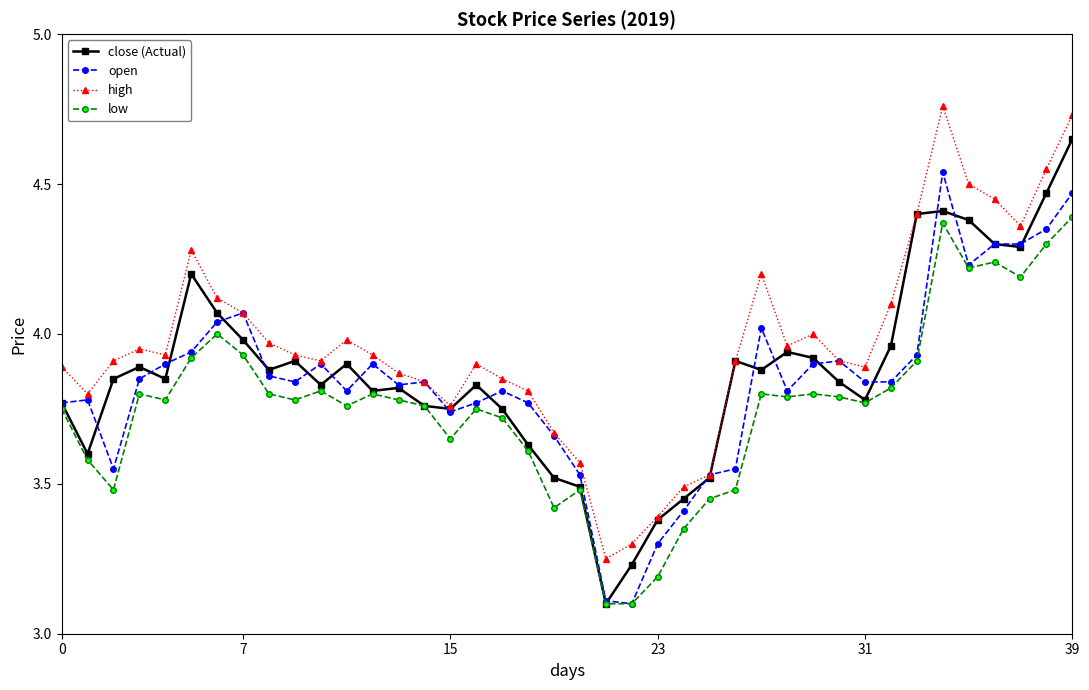

What is the minimum value for close (Actual)?

3.1